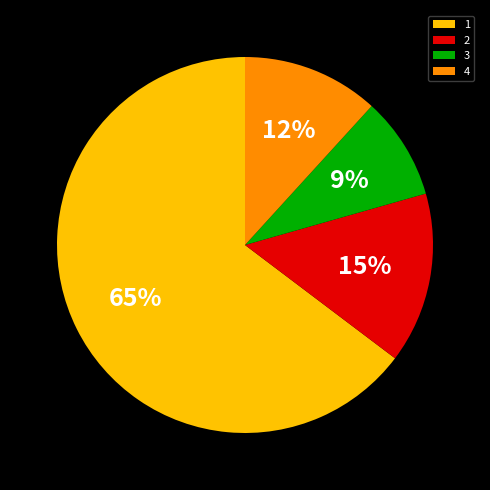

What percentage is the 4 slice, to the nearest percent?

12%